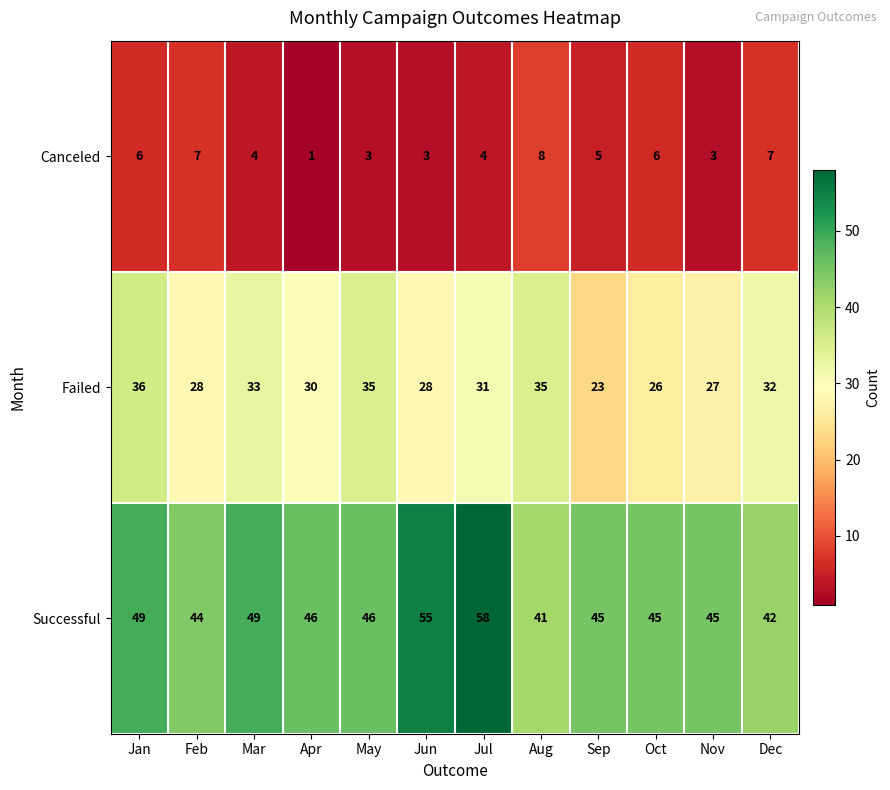

How many Canceled values are between 3 and 7?

10